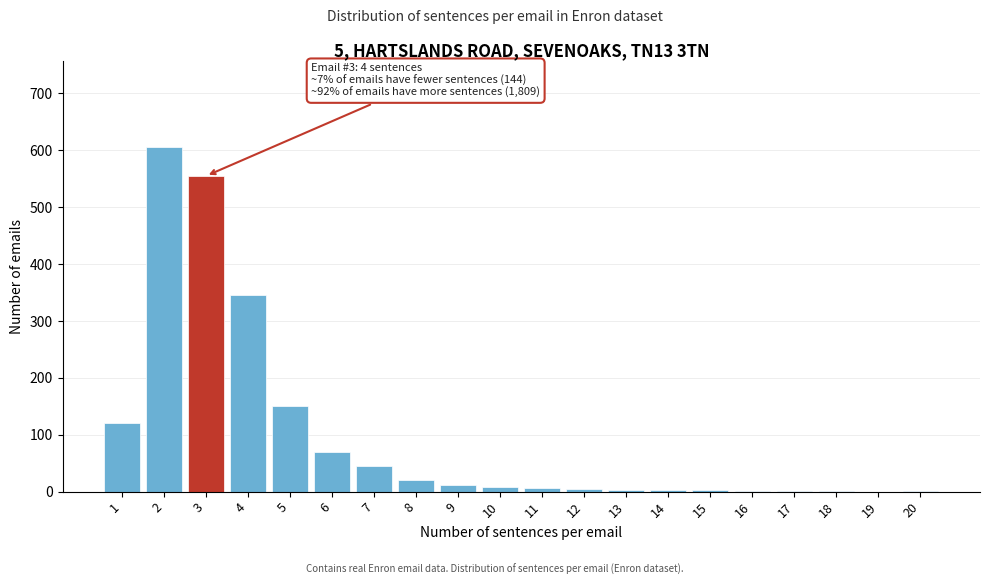

What is the sum of all values?

1951